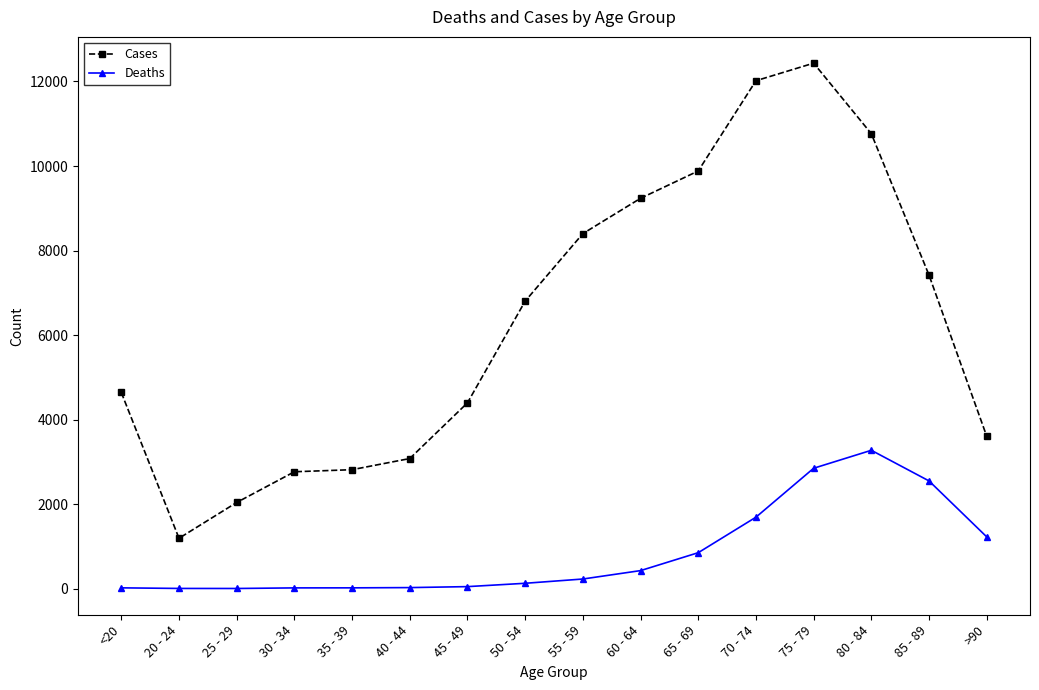

In Deaths, how many points are higher than both neighbors (excluding endpoints)?

1